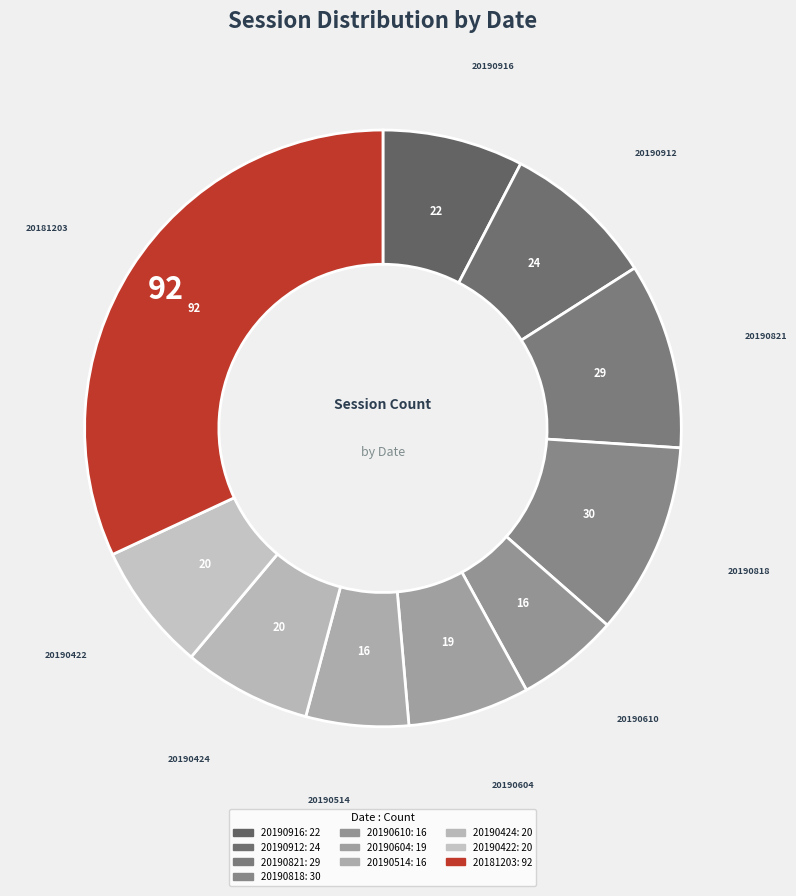

Count the number of slices in the pie.

10